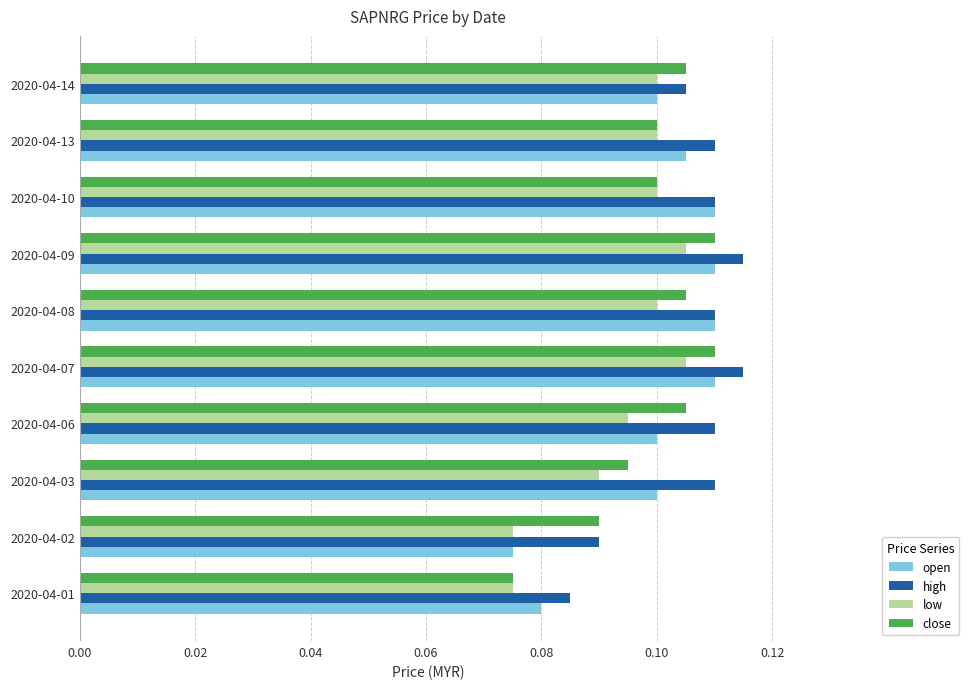

Which series has the largest total across all categories?

high